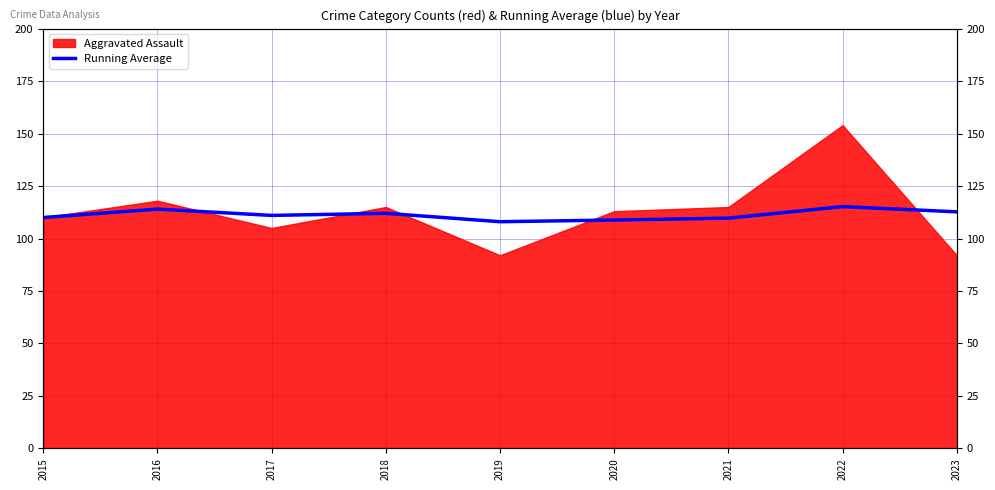

Which has a higher value, 2020 or 2018?

2018